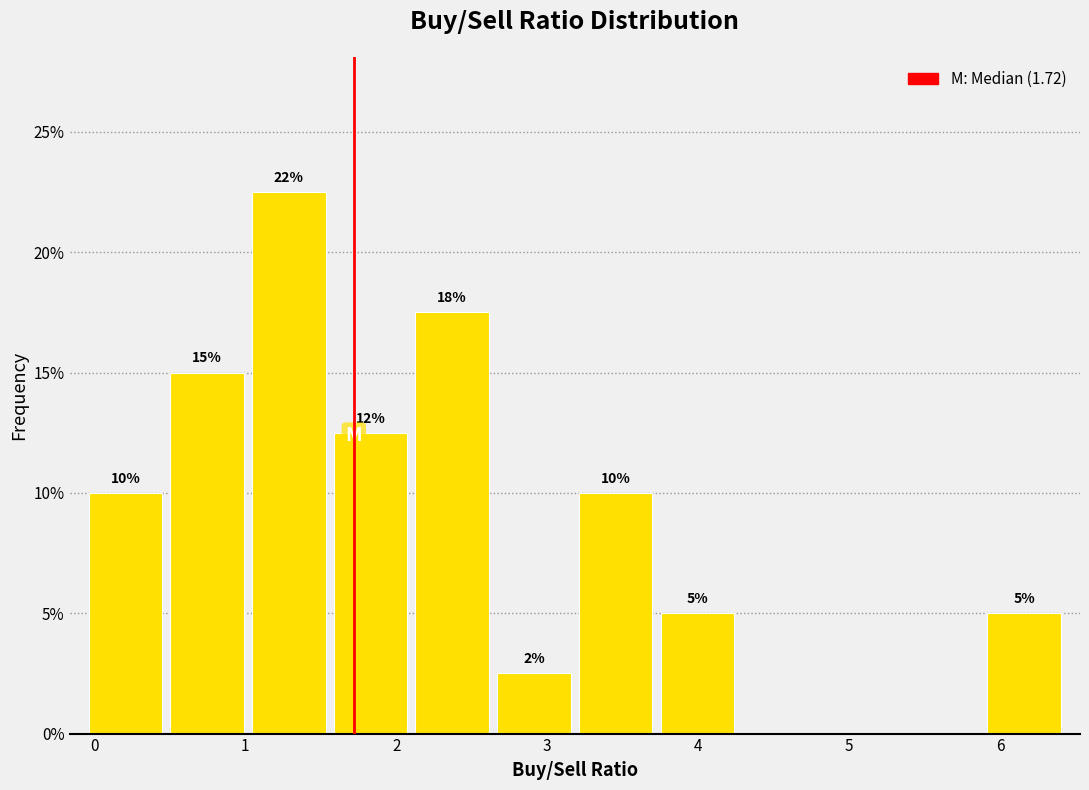

Over which range of the x-axis is the bar tallest?

1.0 to 1.6